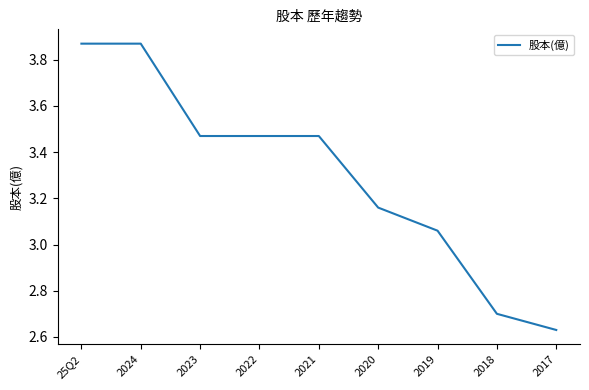

What position from the right is 2022?

6